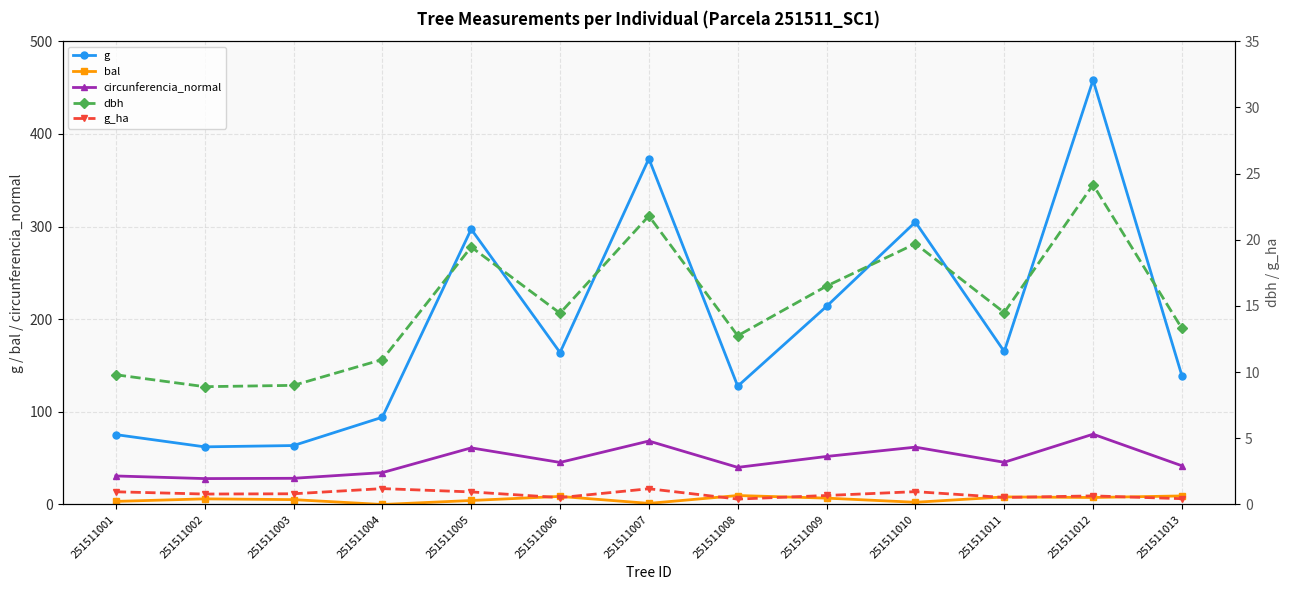

Which has a higher value, 251511006 or 251511007?

251511007